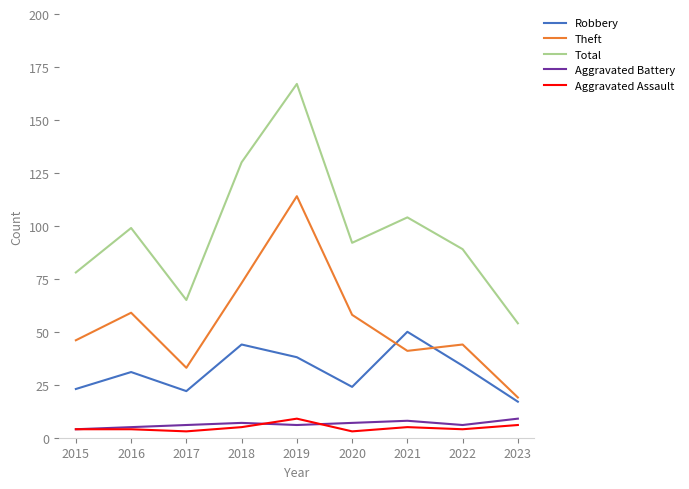

What is the difference between the highest and lowest values at 2019?

161